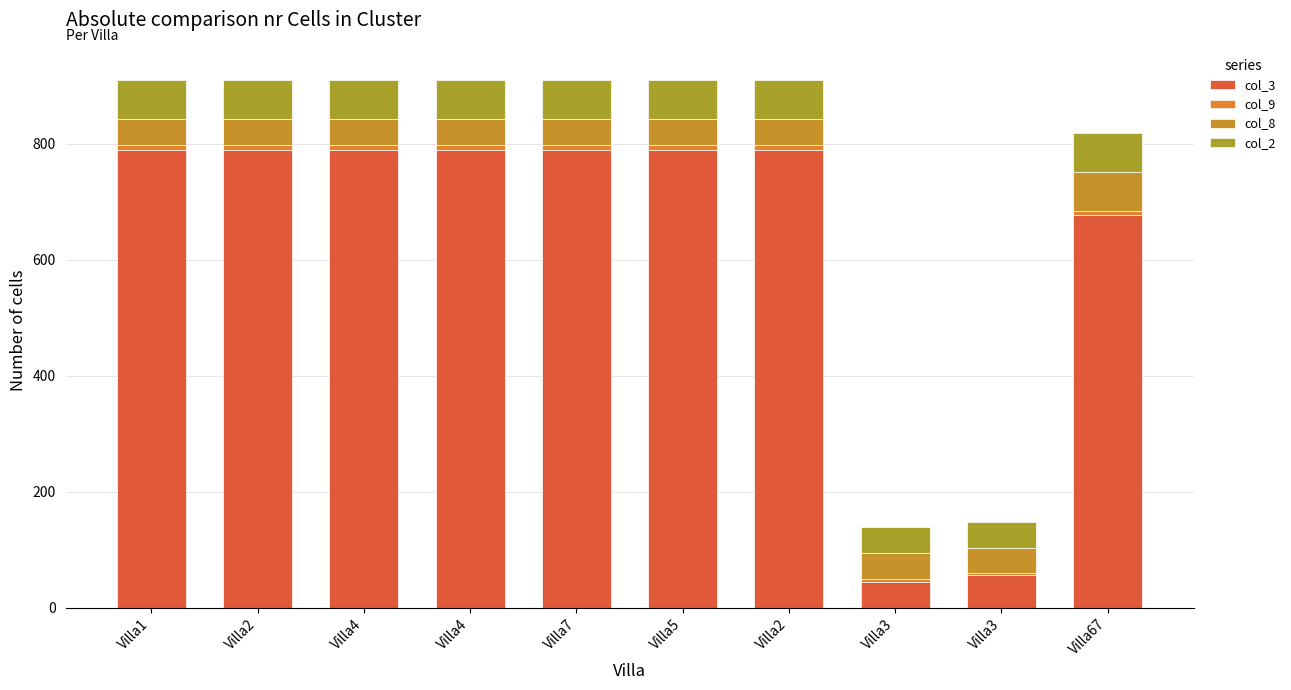

Which series has the largest total across all categories?

col_3